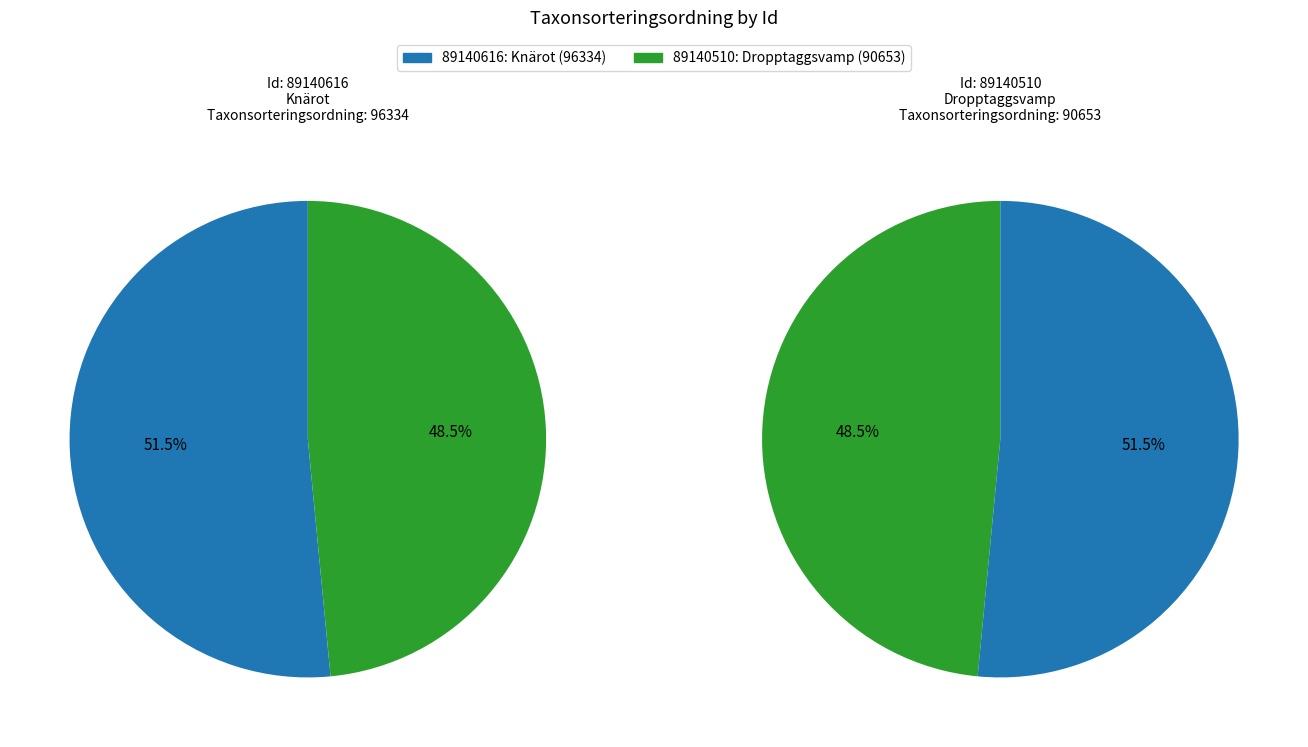

Which slice is the smallest?

89140510